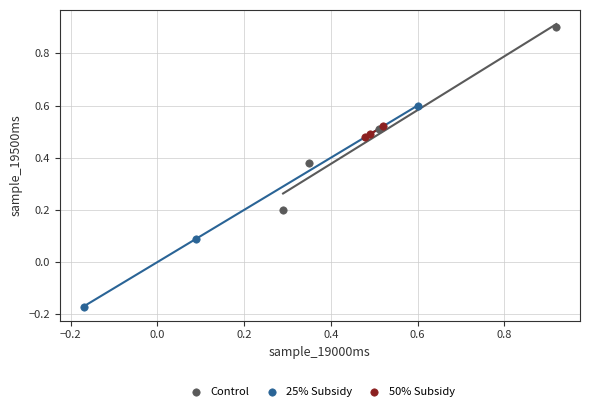

Which series contains the lowest Y value?

25% Subsidy